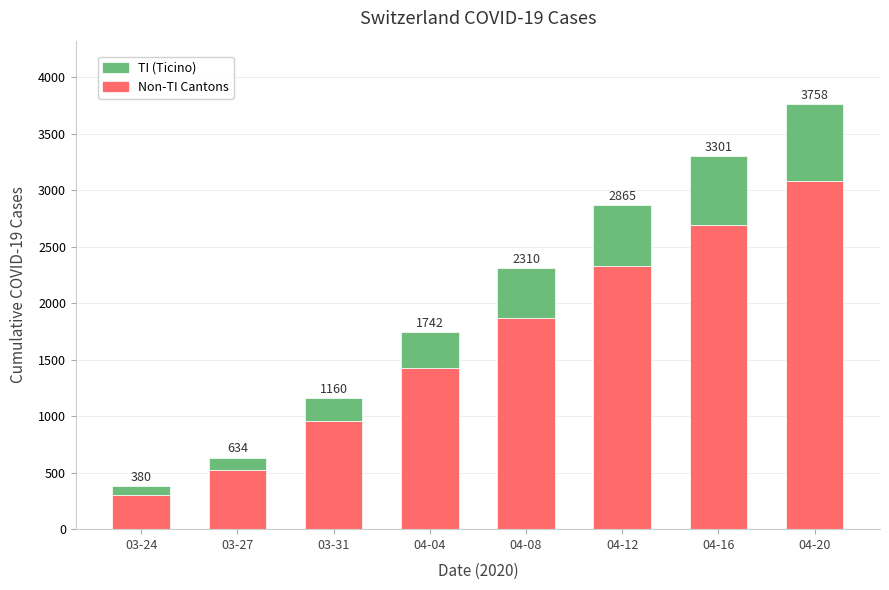

What is the label of the 6th bar from the left?

04-12